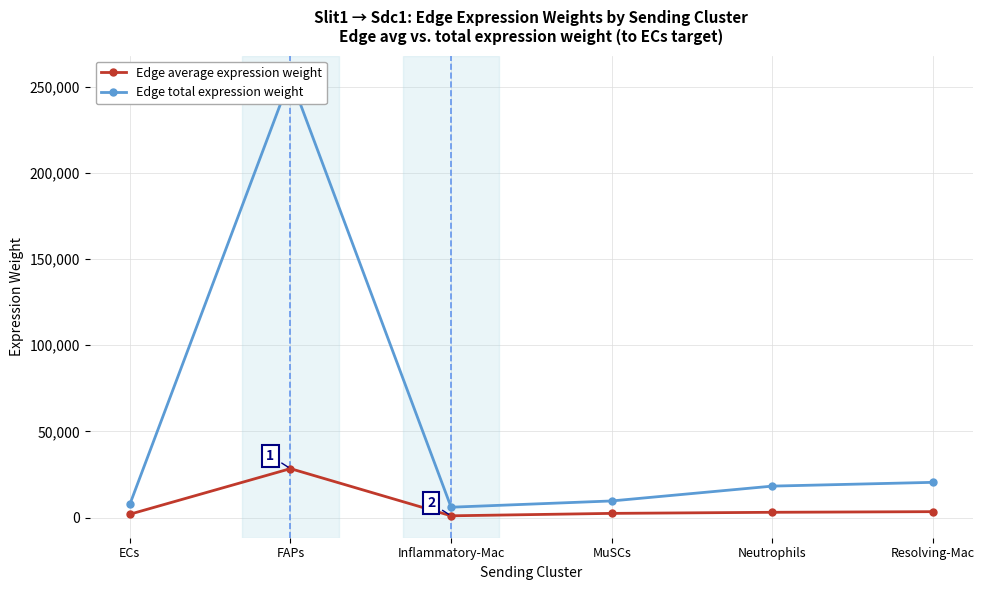

How many lines are shown in the chart?

2